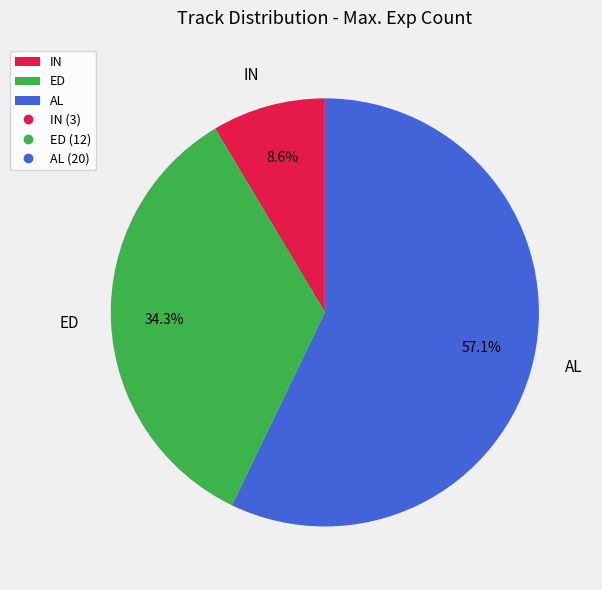

What is the largest slice in the pie chart?

AL